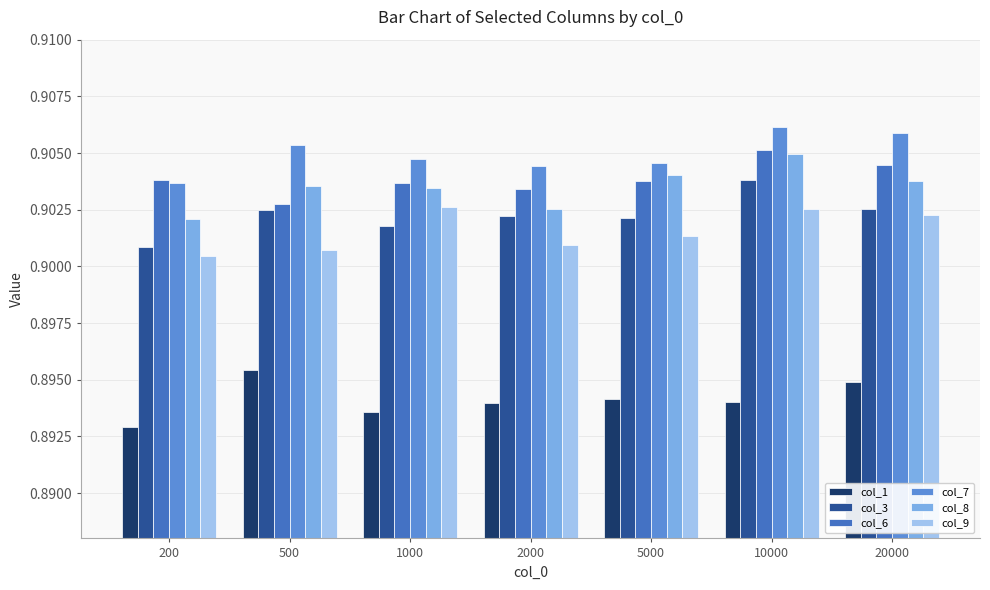

How many data points does each series have?

7